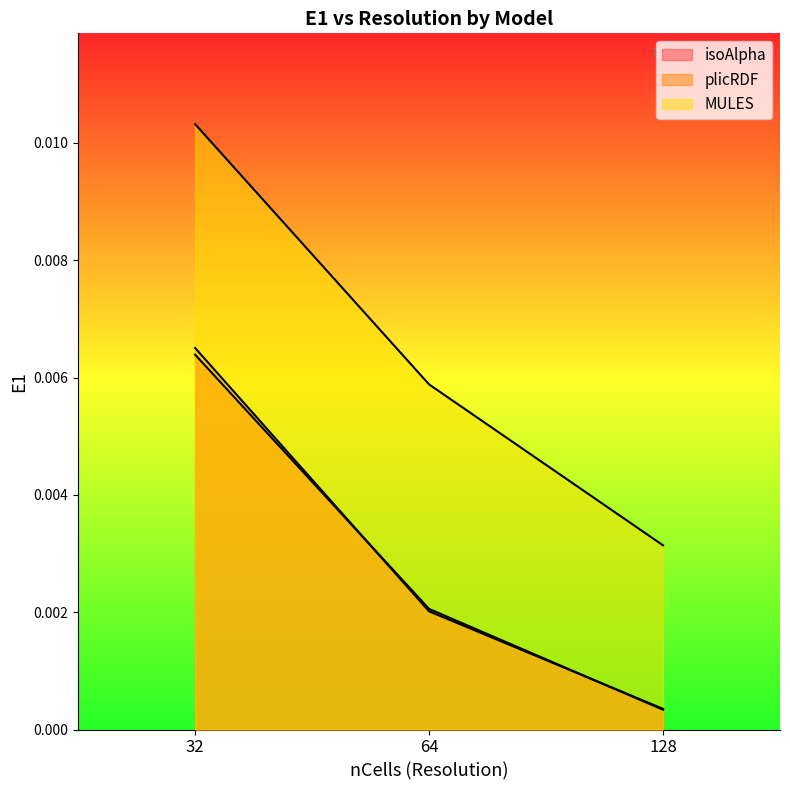

How many lines are shown in the chart?

3